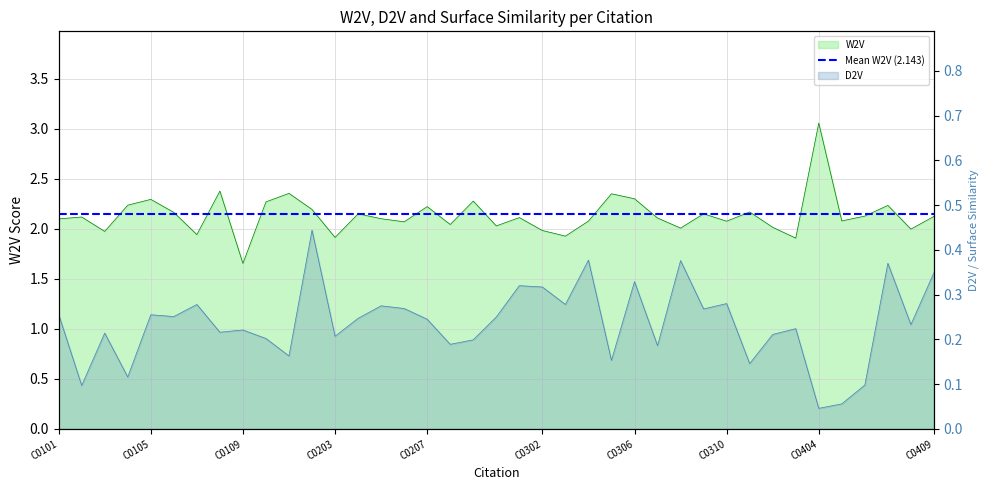

The D2V series shows 0.1 at C0104. True or false?

True